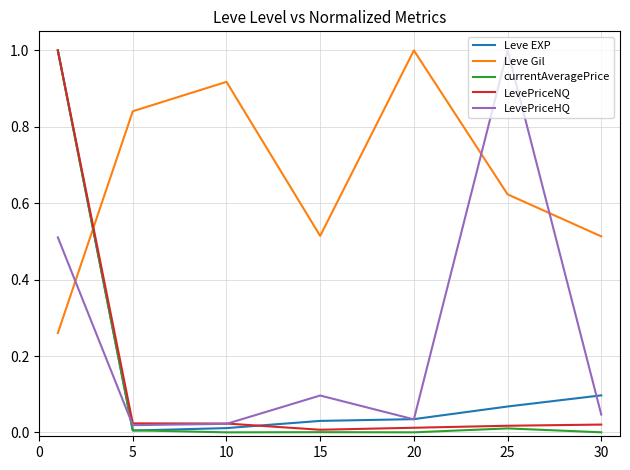

Which series has the largest total across all categories?

Leve Gil